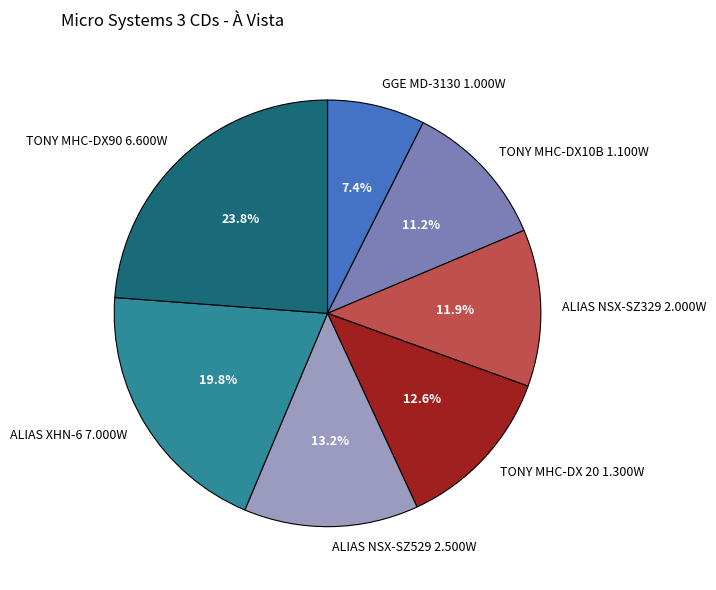

To the nearest percent, what is the combined percentage of TONY MHC-DX10B 1.100W and ALIAS NSX-SZ329 2.000W?

23%